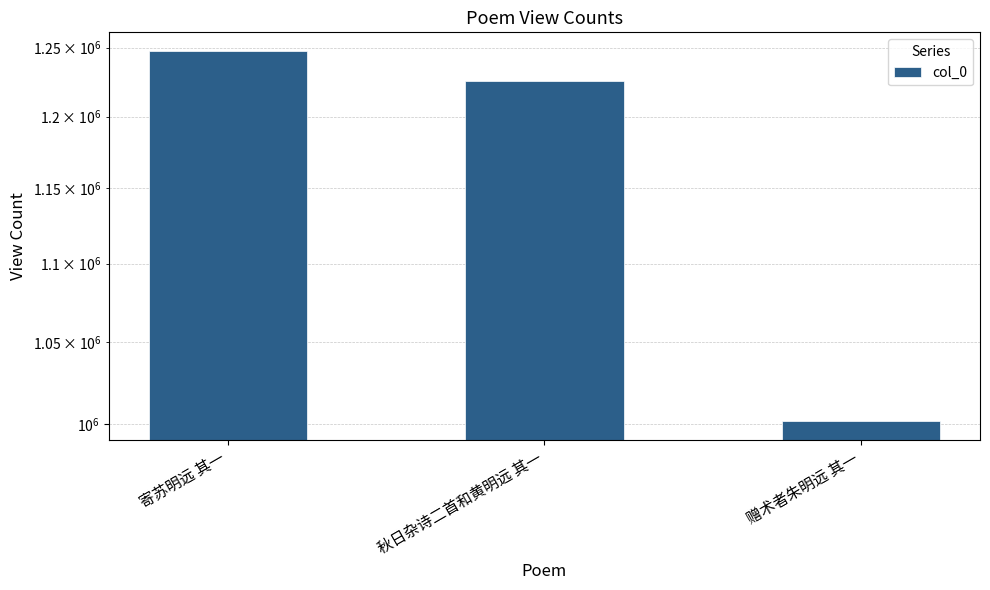

Which has a higher value, 赠术者朱明远 其一 or 寄苏明远 其一?

寄苏明远 其一